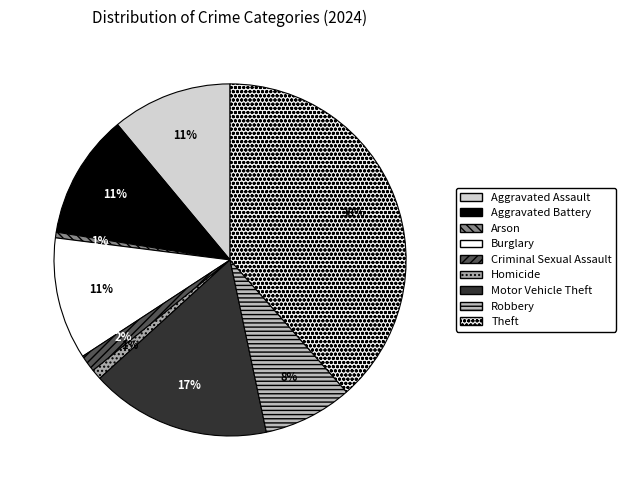

Rank the categories by value from lowest to highest.

Arson, Homicide, Criminal Sexual Assault, Robbery, Aggravated Assault, Burglary, Aggravated Battery, Motor Vehicle Theft, Theft